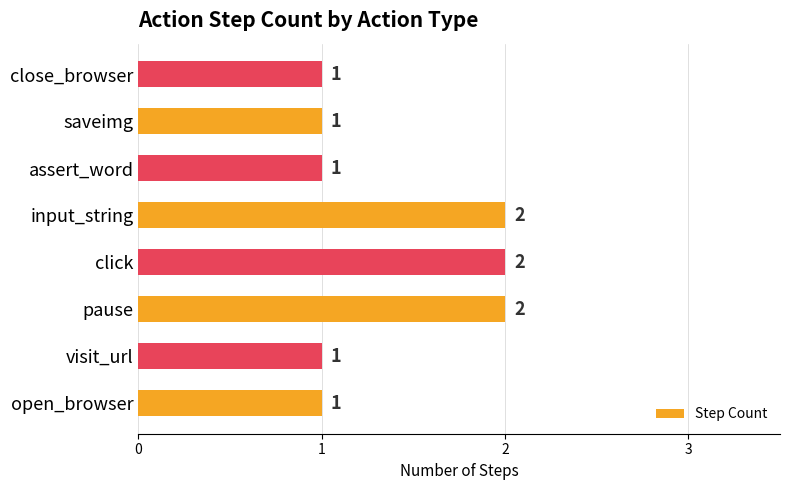

Reading bottom to top, list all the values displayed in this chart.

open_browser=1	visit_url=1	pause=2	click=2	input_string=2	assert_word=1	saveimg=1	close_browser=1